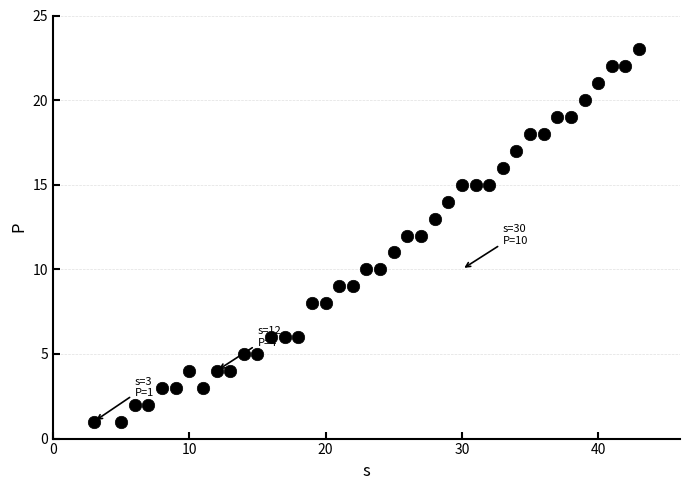

What is the range of X values (max minus min)?

40